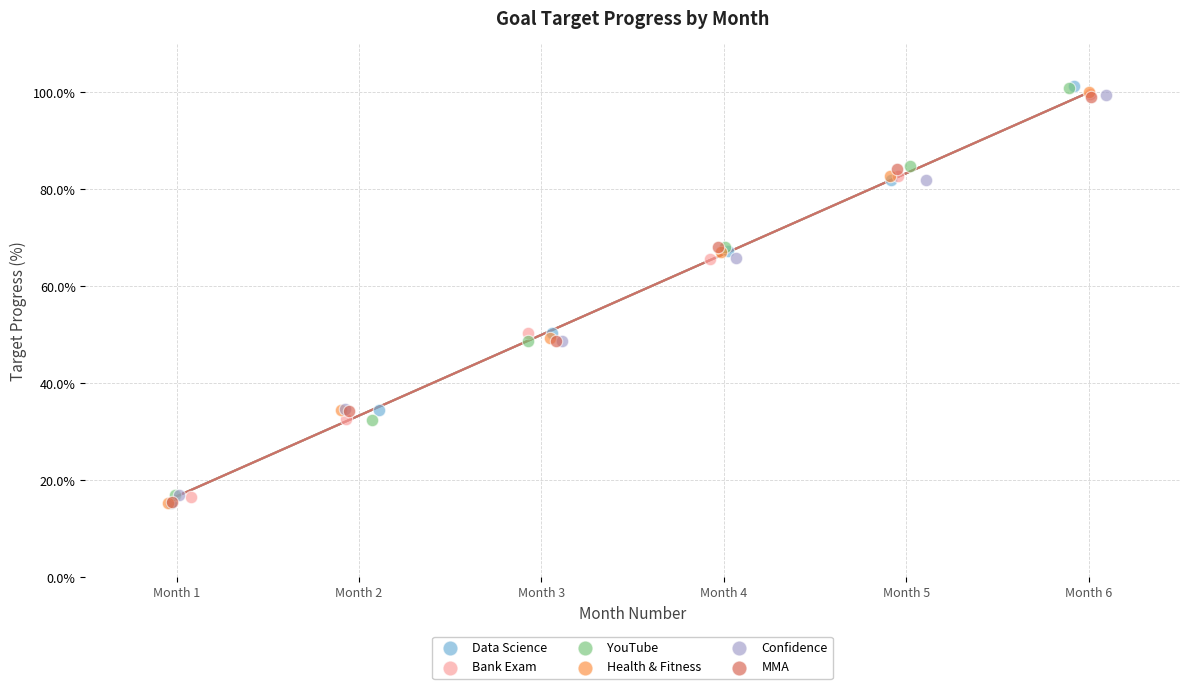

Which series has the widest spread of Y values?

Data Science